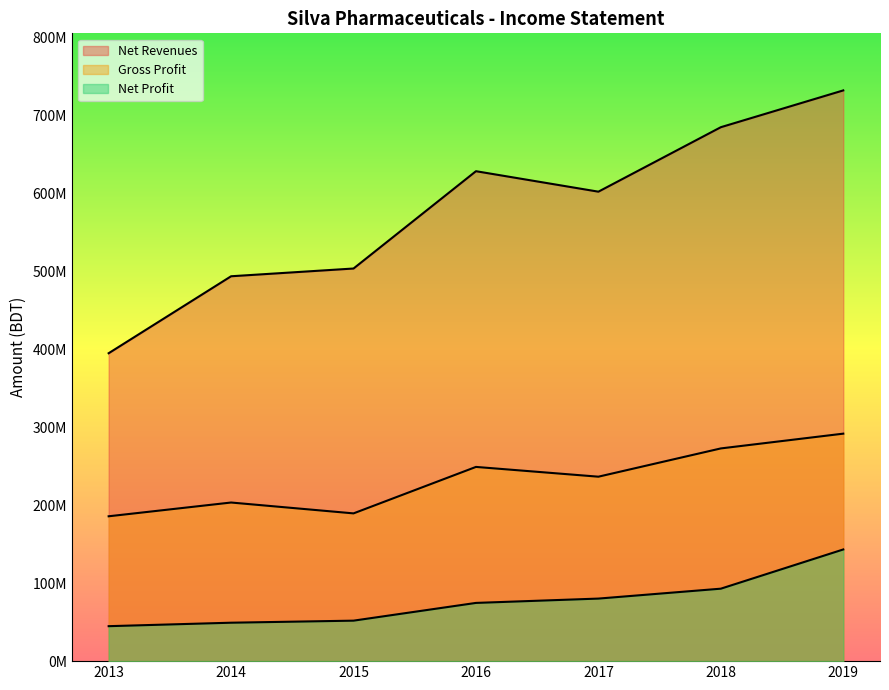

Where does the Net Profit series first go above 74724574?

2017